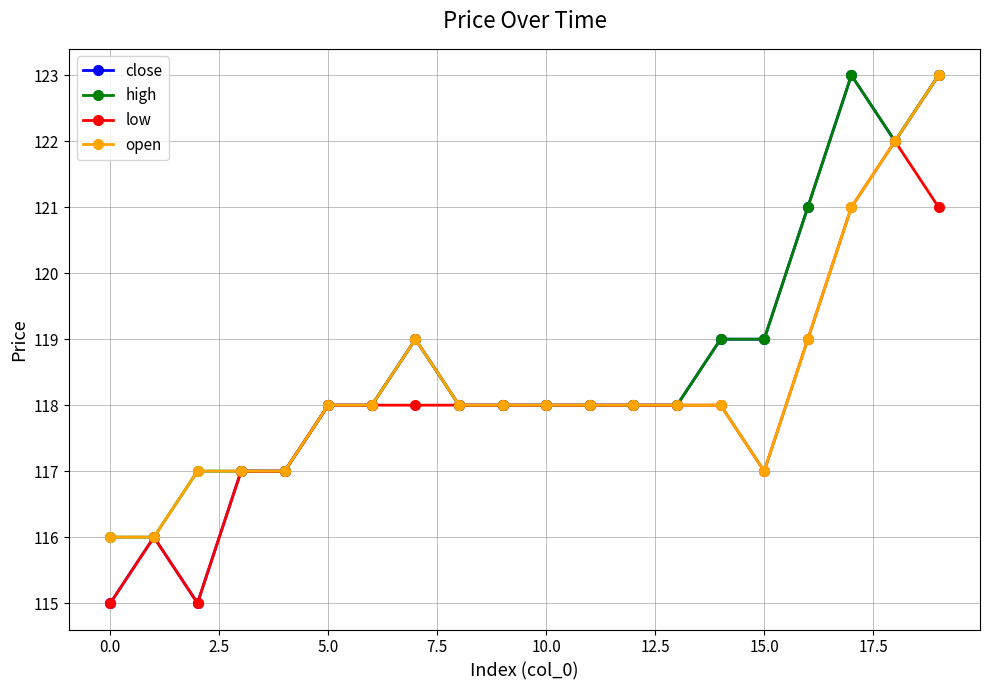

At how many categories does at least one series exceed 120?

4